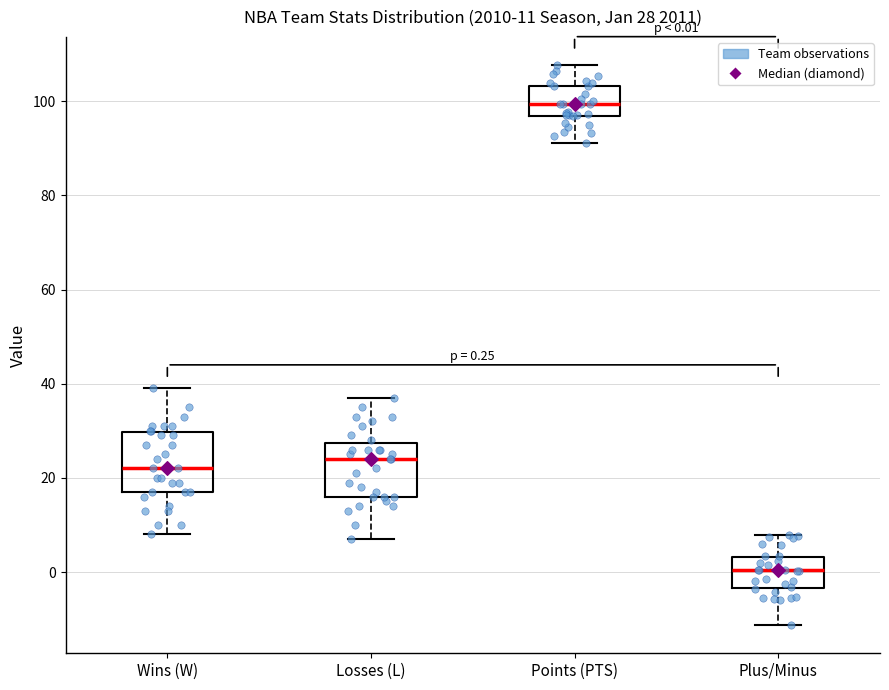

Which box has the highest median line?

Points (PTS)